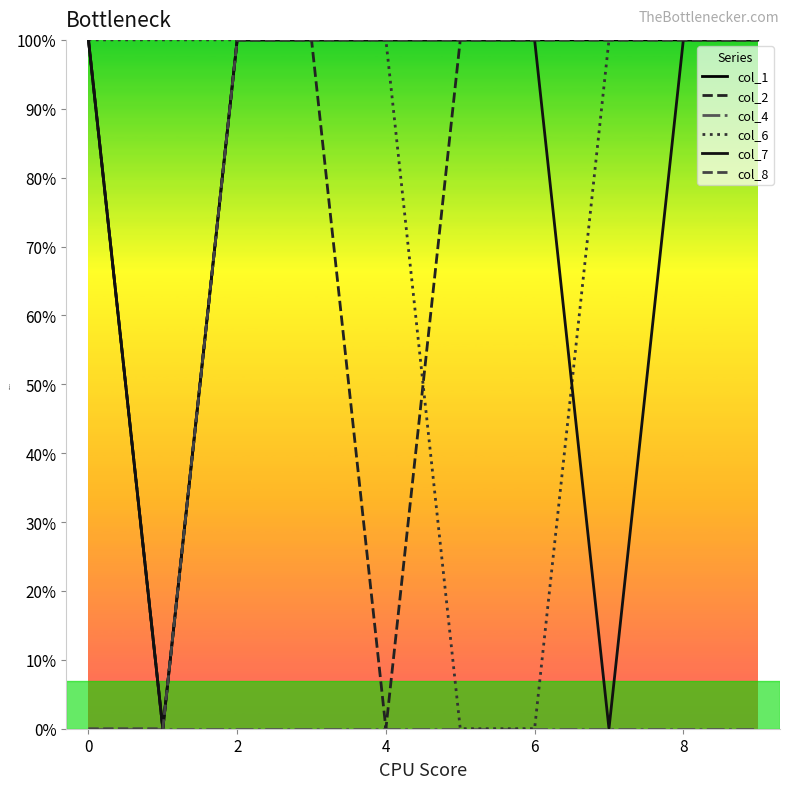

Is this an area chart (filled region under the line)?

No